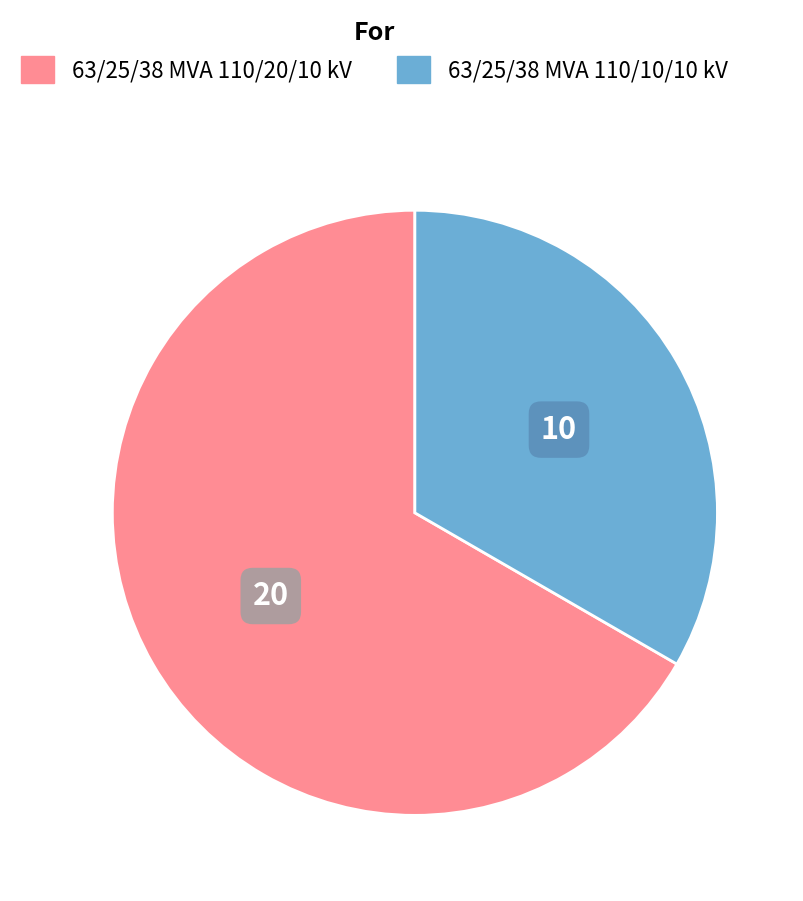

Does 63/25/38 MVA 110/10/10 kV represent more than half of the total?

No